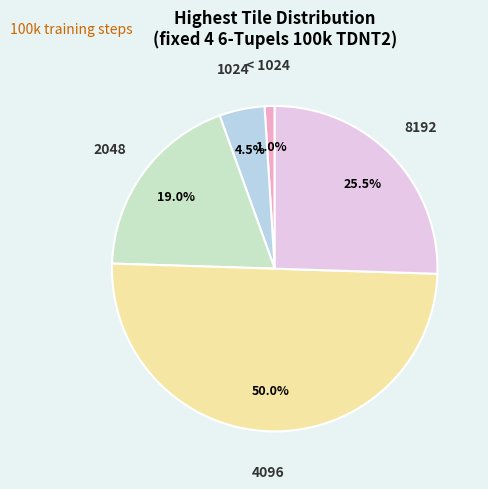

Which has a higher value, < 1024 or 8192?

8192